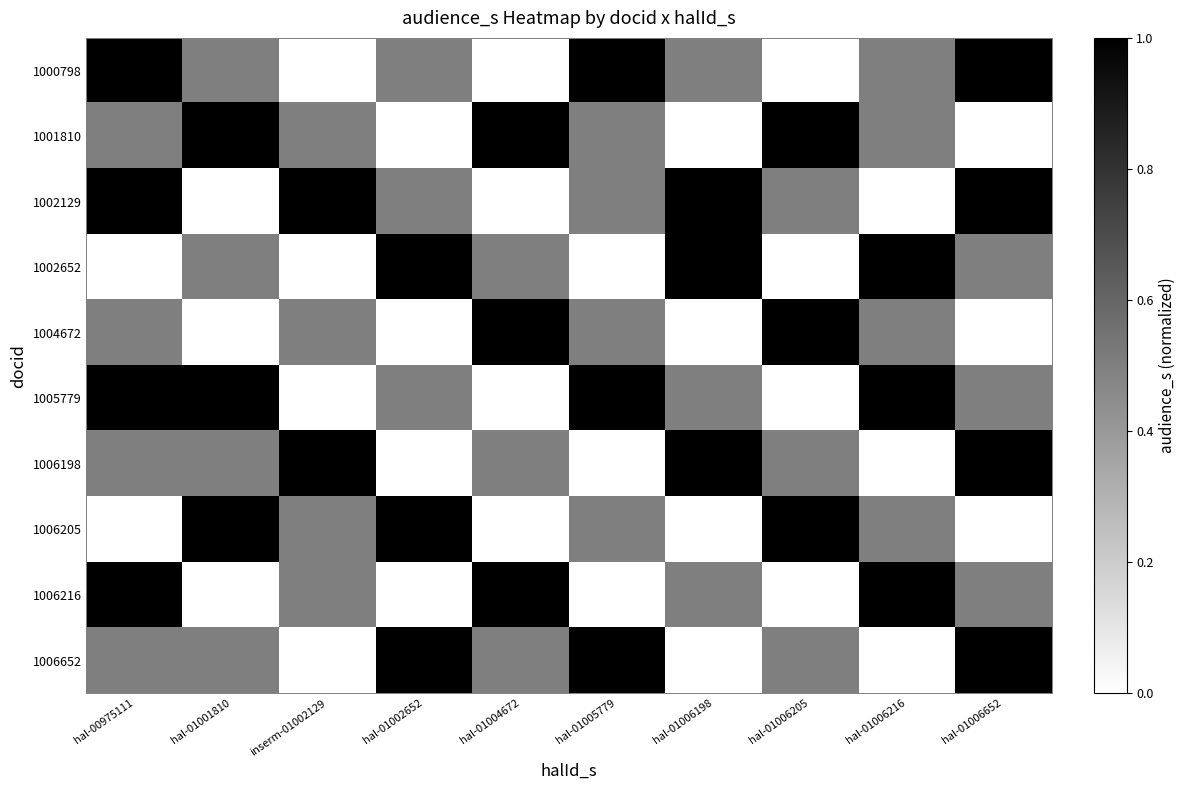

Which category has the lowest value across all series?

inserm-01002129